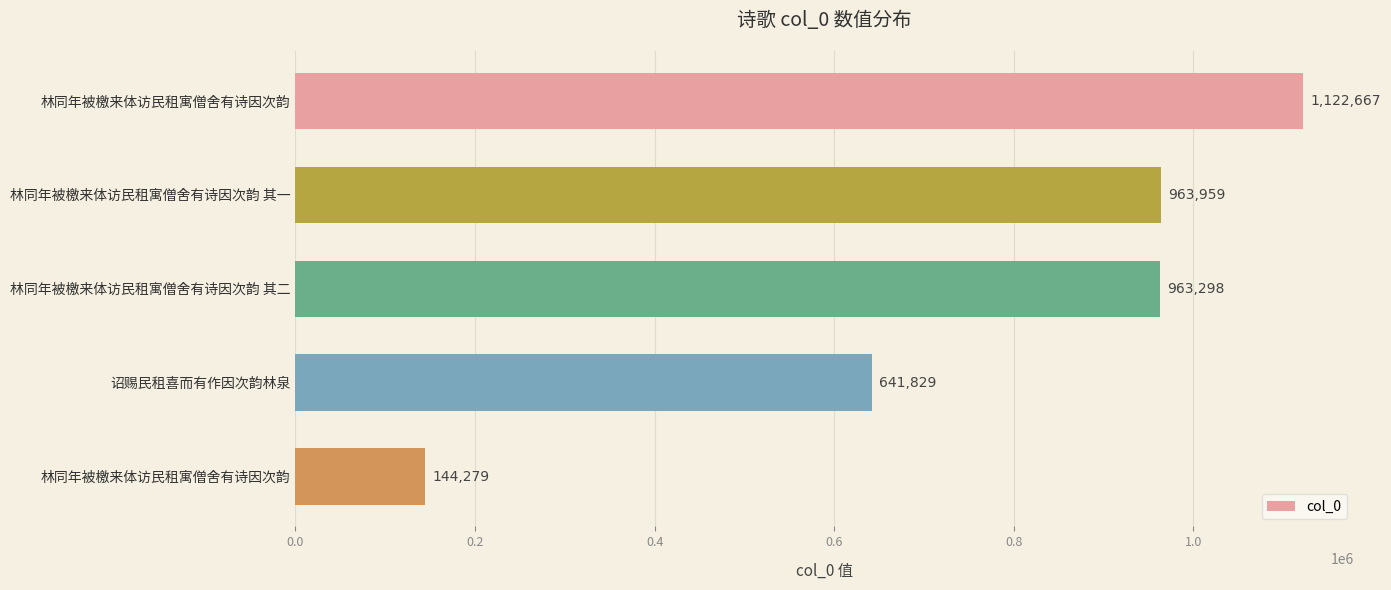

Are the bars horizontal?

Yes